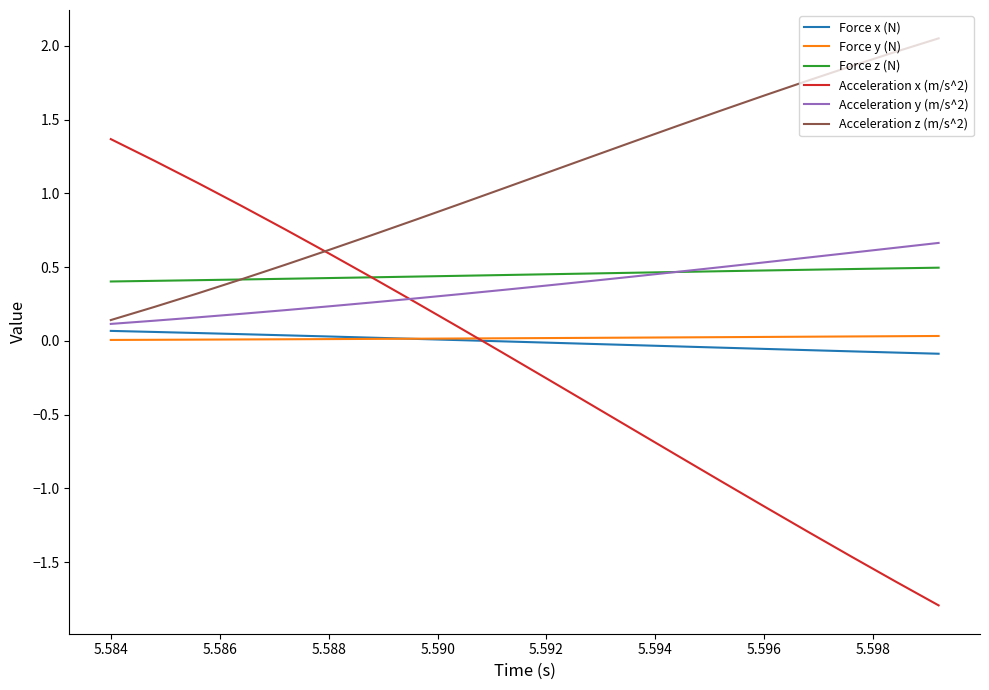

Does the chart display data point markers on the line(s)?

No